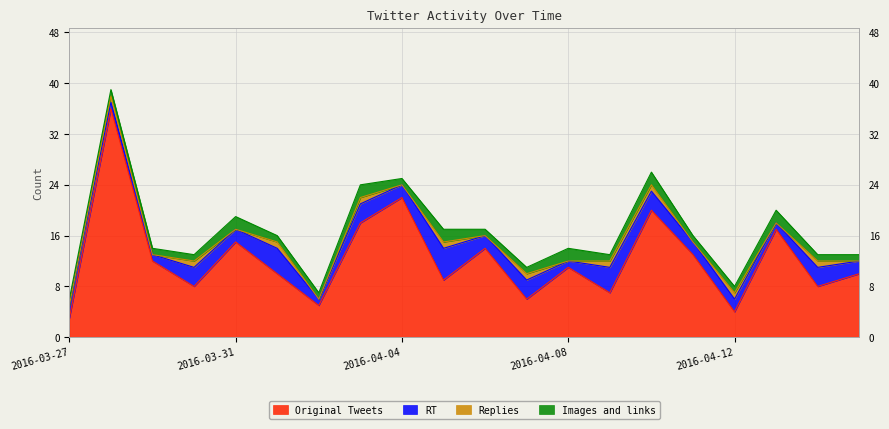

What is the sum of the RT values at 2016-04-06 and 2016-03-29?

3